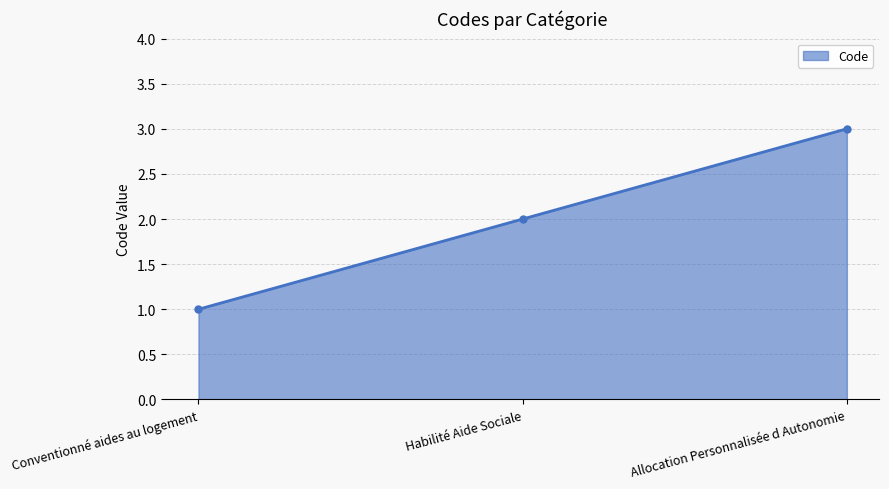

The chart shows a value of 1 at Conventionné aides au logement. True or false?

True